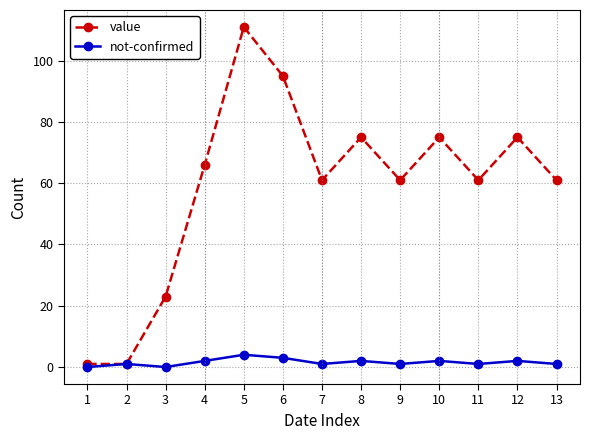

True or false: not-confirmed has more than 1 interior local peaks.

True